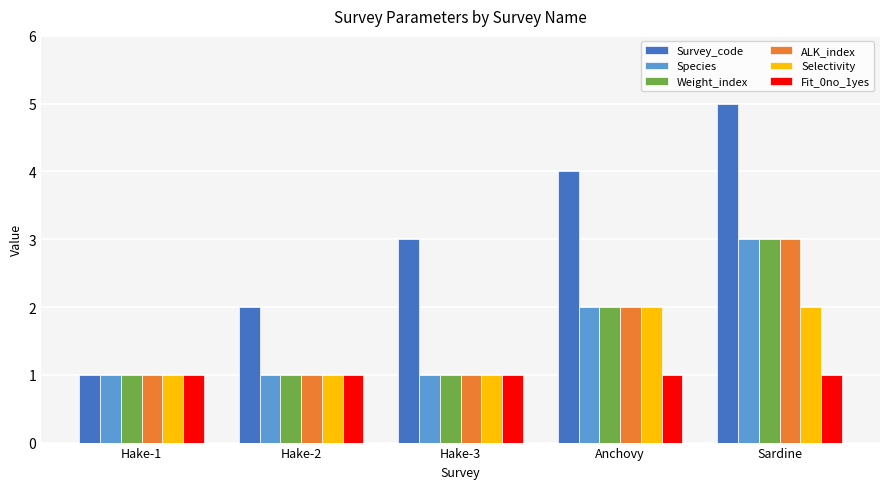

What value does the Selectivity series have at Anchovy?

2